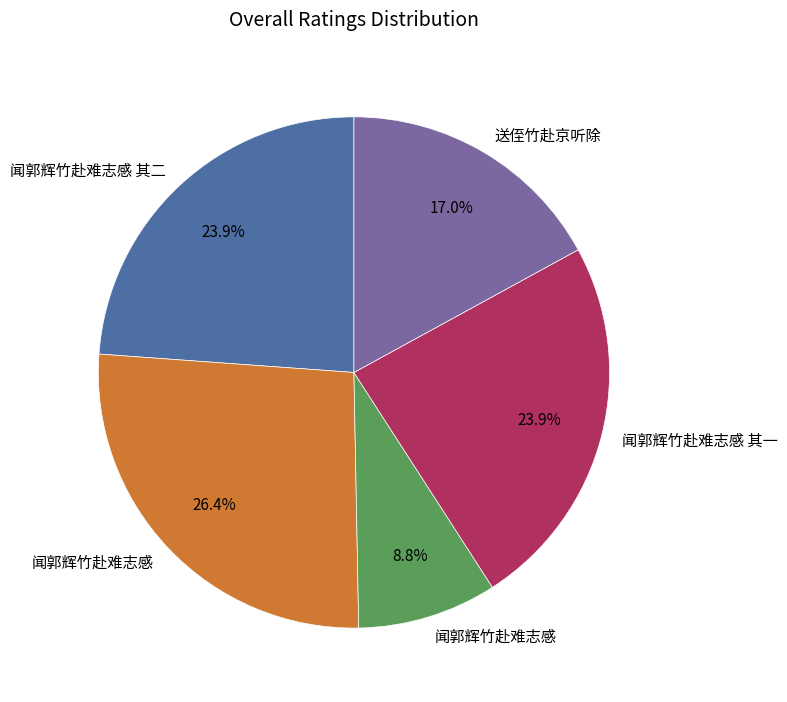

Is there a majority slice in this chart?

No